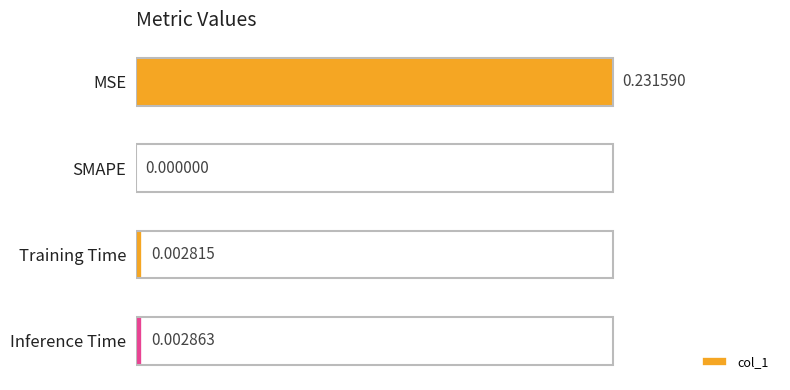

Which category has the highest value across all series?

MSE